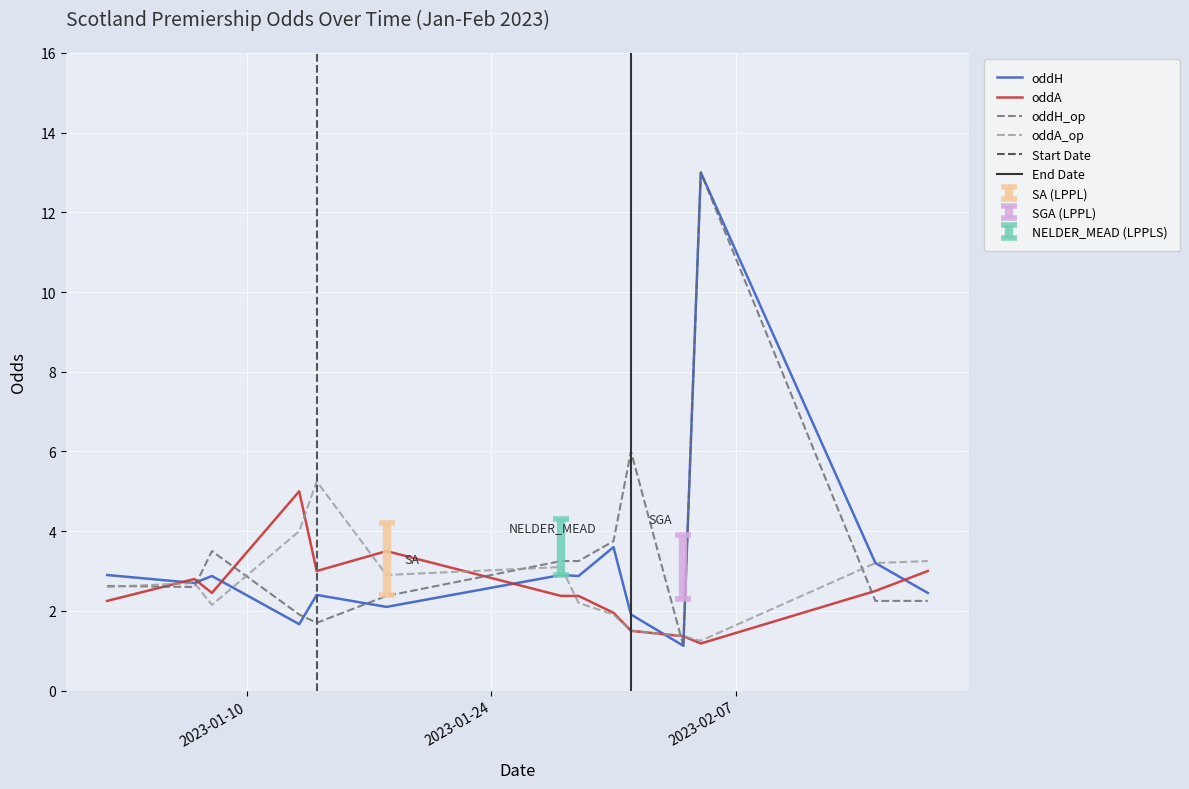

What is the maximum value for oddH?

13.0